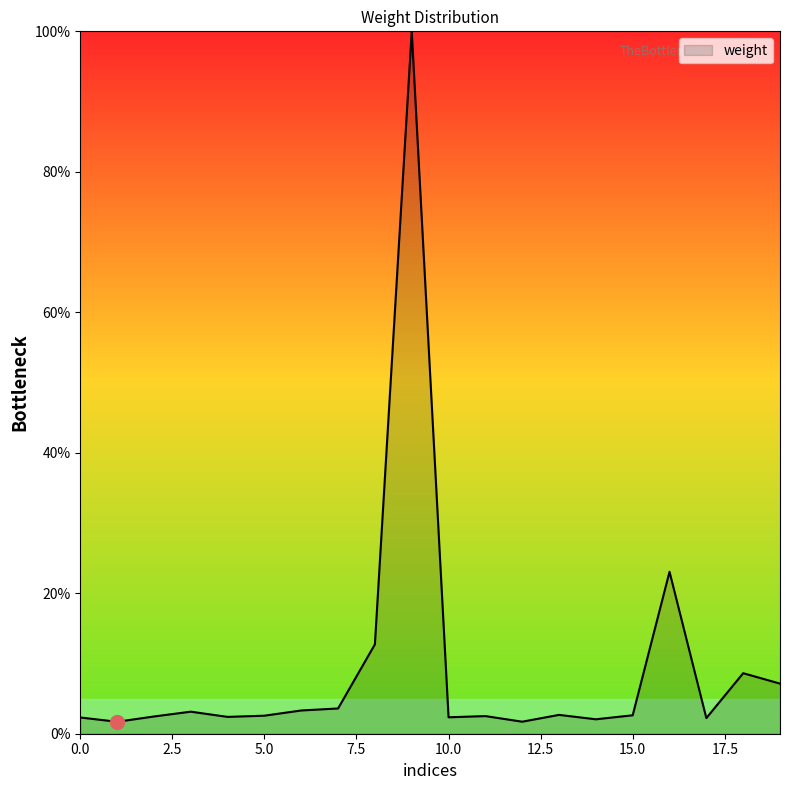

What is the maximum value shown in the chart?

100.0